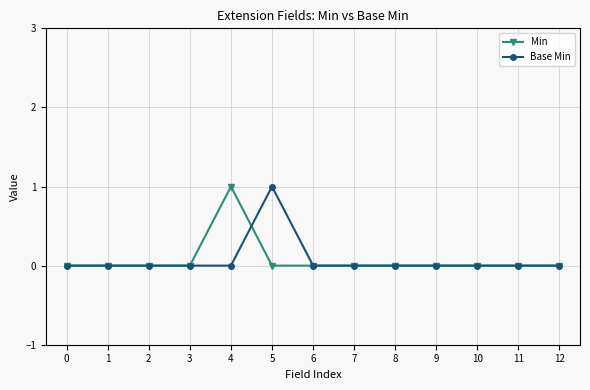

Is it true that Min equals -1 at 0?

False